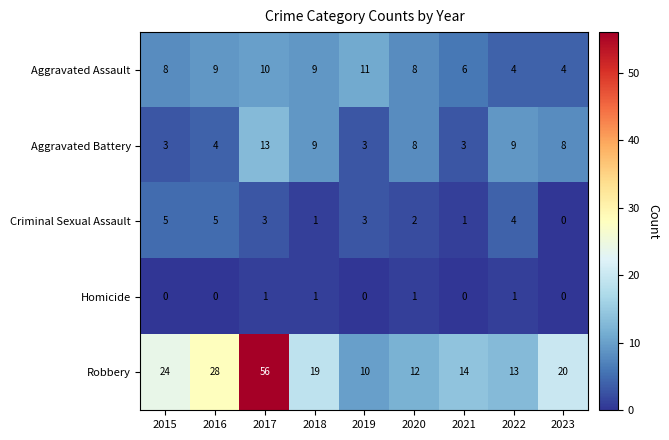

What is the total value across all series at 2015?

40